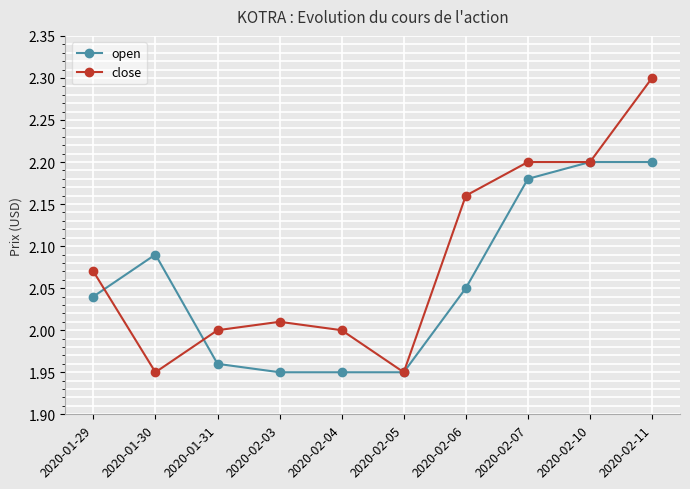

Between 2020-02-04 and 2020-02-05, which series saw the biggest shift?

close